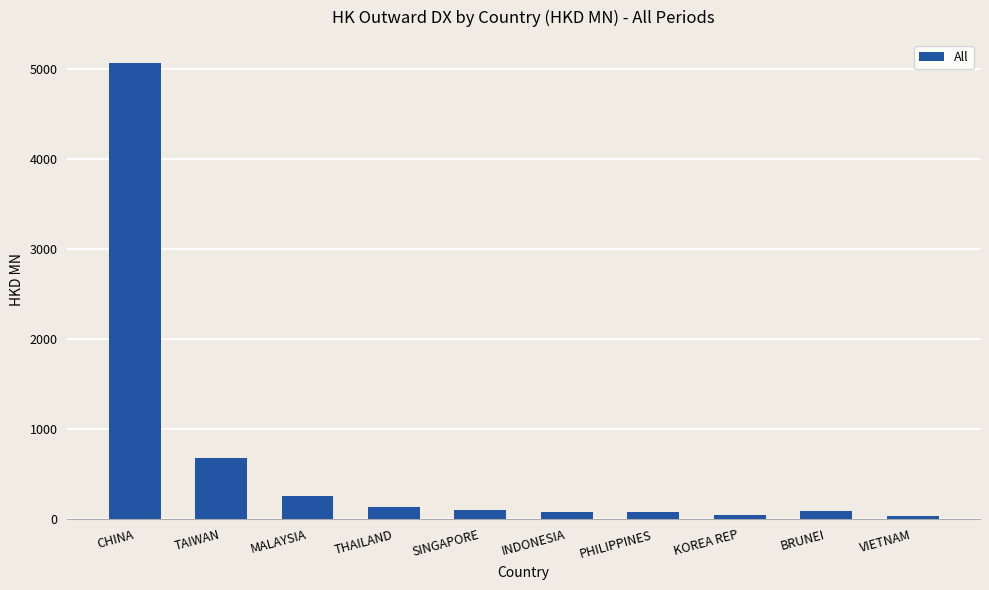

What is the difference between the values at BRUNEI and THAILAND?

41.2